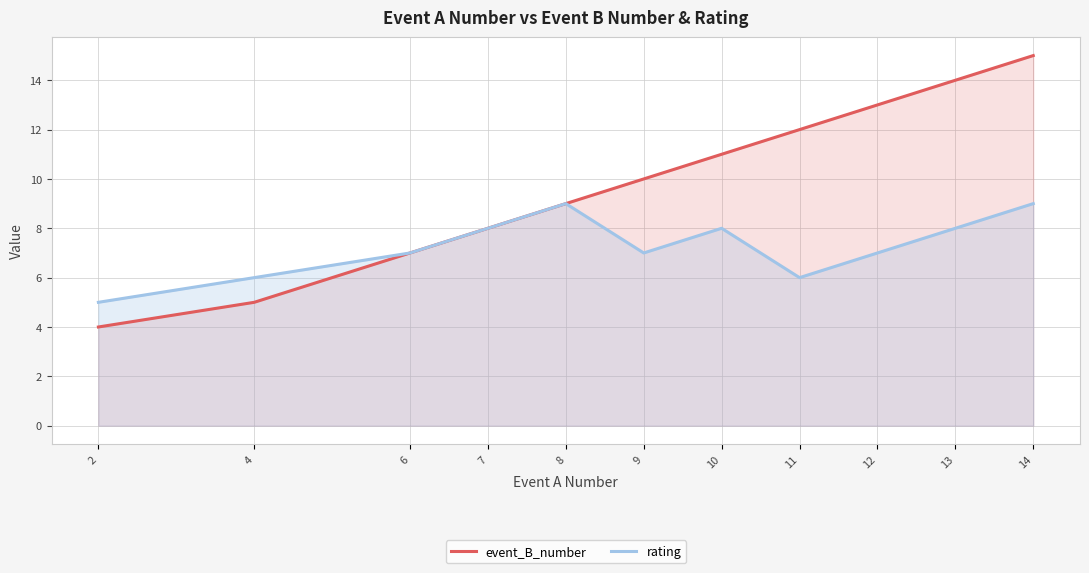

True or false: rating and event_B_number cross at least once.

False